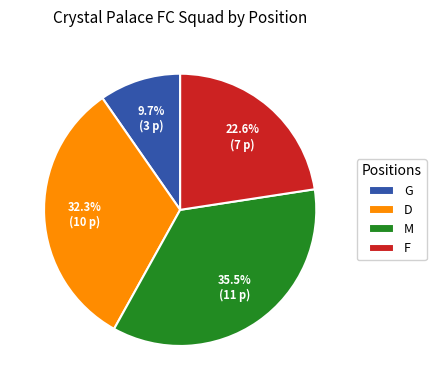

To the nearest percent, what portion does G represent?

10%